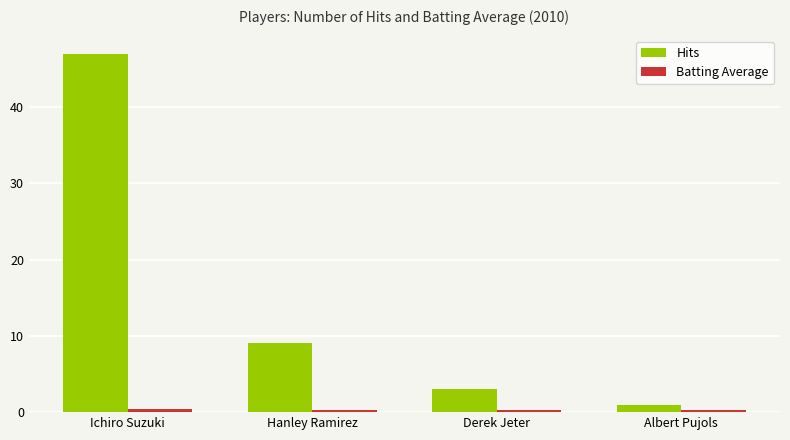

Count the number of categories in the chart.

4